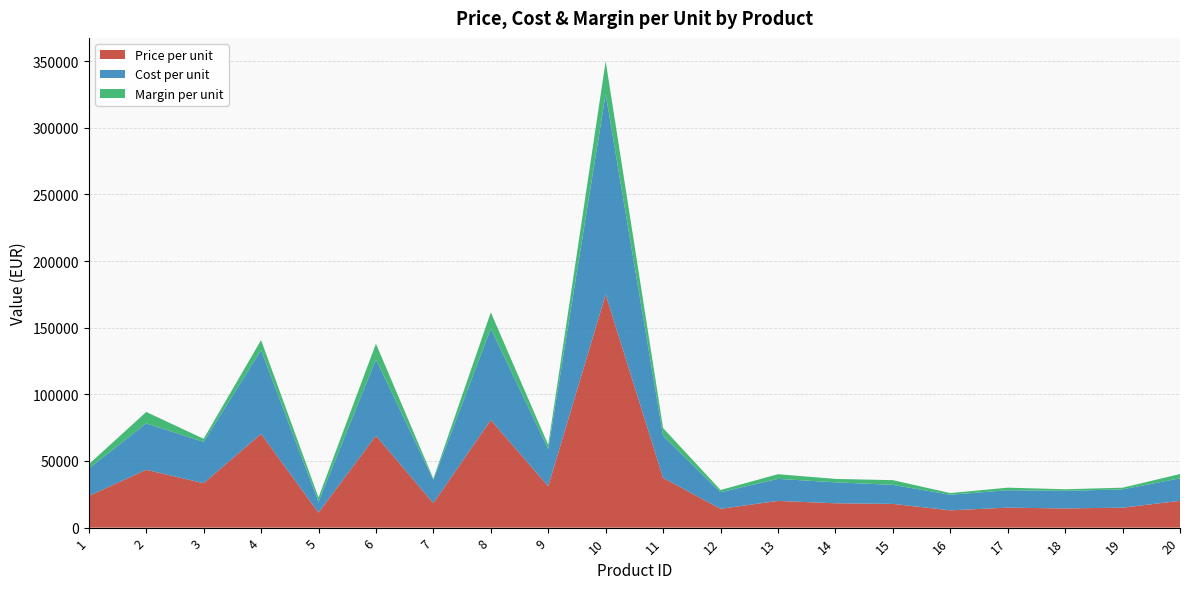

Reading left to right, what are all the values shown in this chart?

Price per unit: 23760.0	43400.0	33333.3	70349.0	11274.3	69007.1	18360.0	80773.6	31046.9	175000.0	37347.6	14118.8	20043.7	18283.9	17810.0	12970.3	14992.3	14399.5	14981.4	20108.6
Cost per unit: 20627.5	34824.4	30995.8	62843.6	8135.0	57232.6	17584.4	68637.1	27892.2	150356.8	31520.8	12451.7	16542.4	15715.1	14290.9	11717.8	13071.3	13198.0	13694.5	16907.4
Margin per unit: 3132.5	8575.6	2337.6	7505.4	3139.3	11774.5	775.6	12136.5	3154.7	24643.2	5826.8	1667.1	3501.2	2568.8	3519.2	1252.5	1921.1	1201.5	1287.0	3201.2